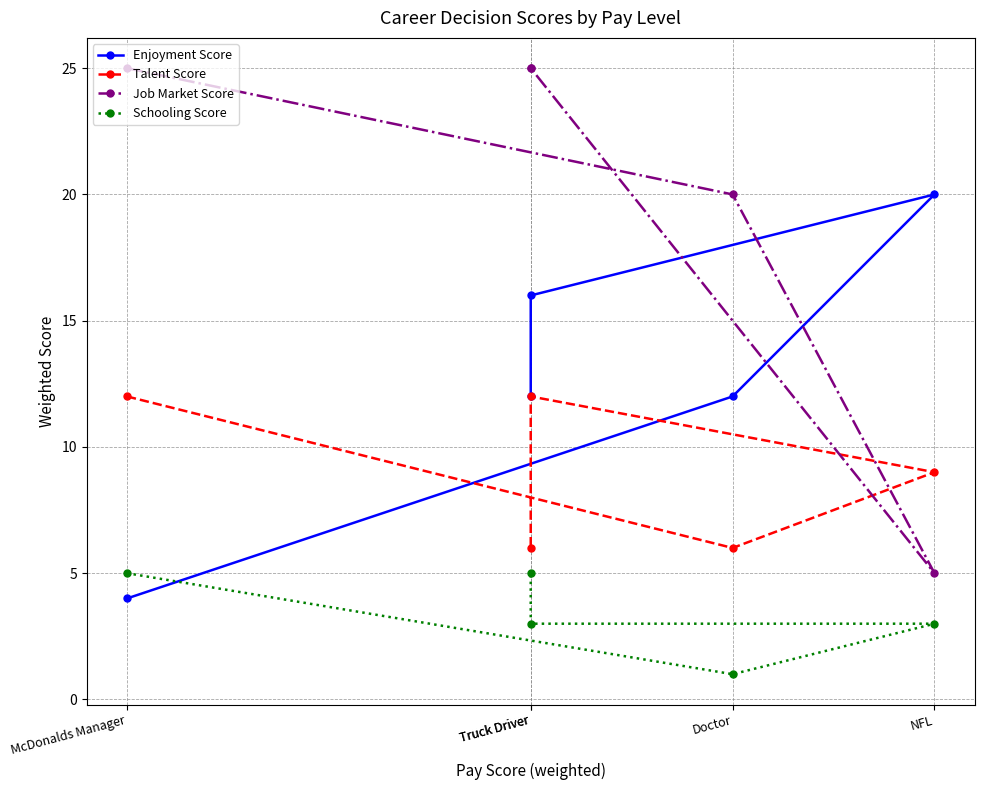

Which category has the lowest value in the Schooling Score series?

Doctor